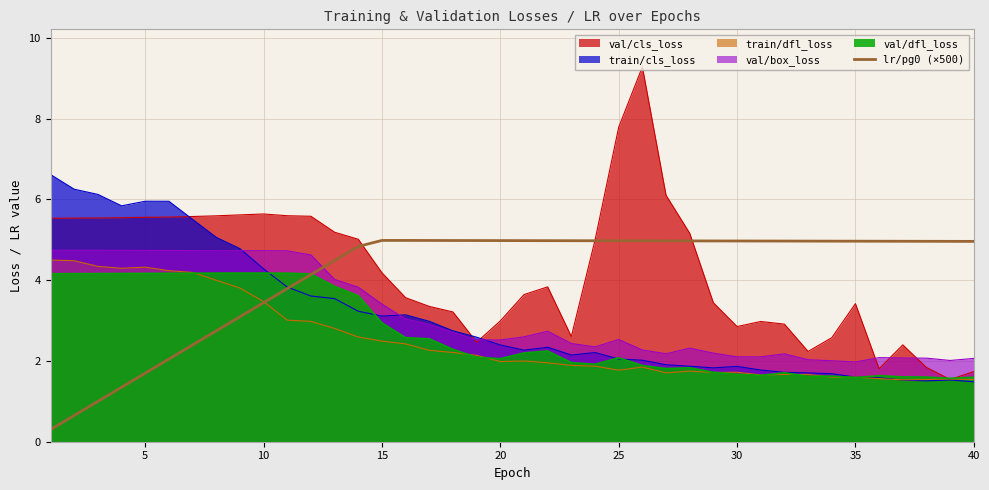

True or false: val/box_loss and lr/pg0 (×500) cross at least once.

True